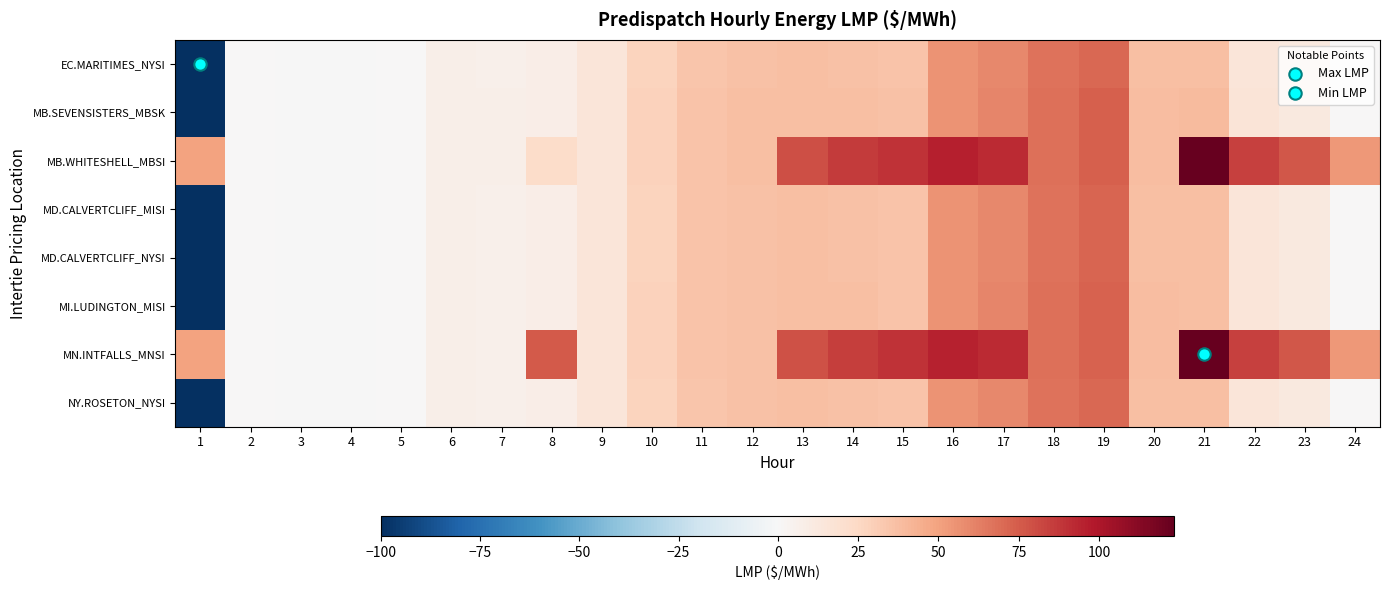

Which label corresponds to the largest value in the chart?

21